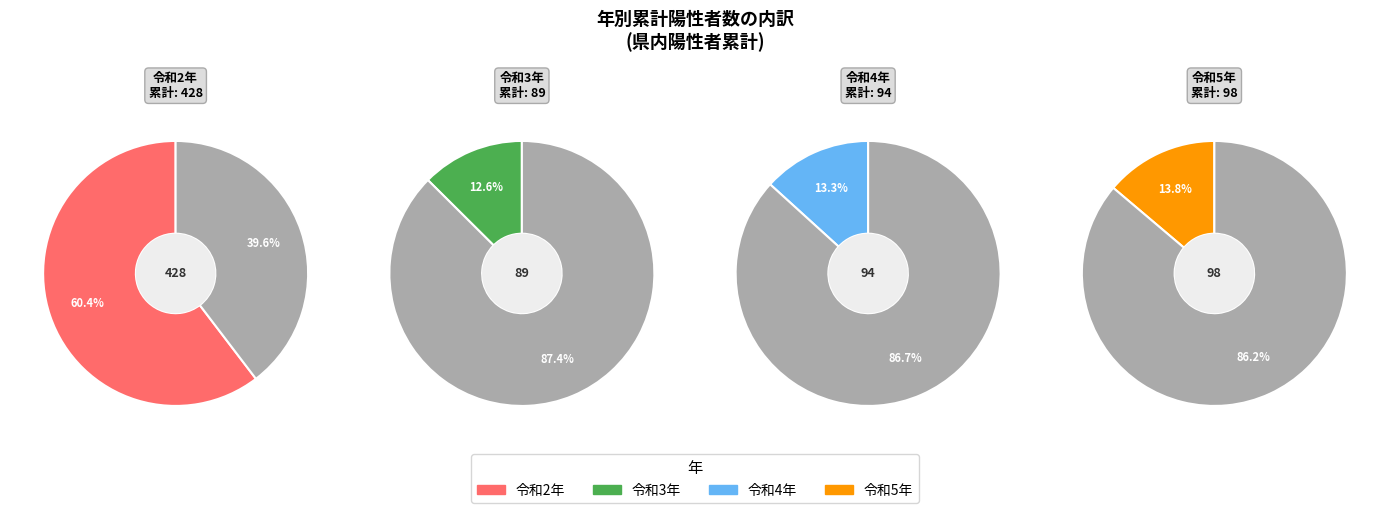

To the nearest percent, what is the combined percentage of 令和3年 and 令和4年?

26%